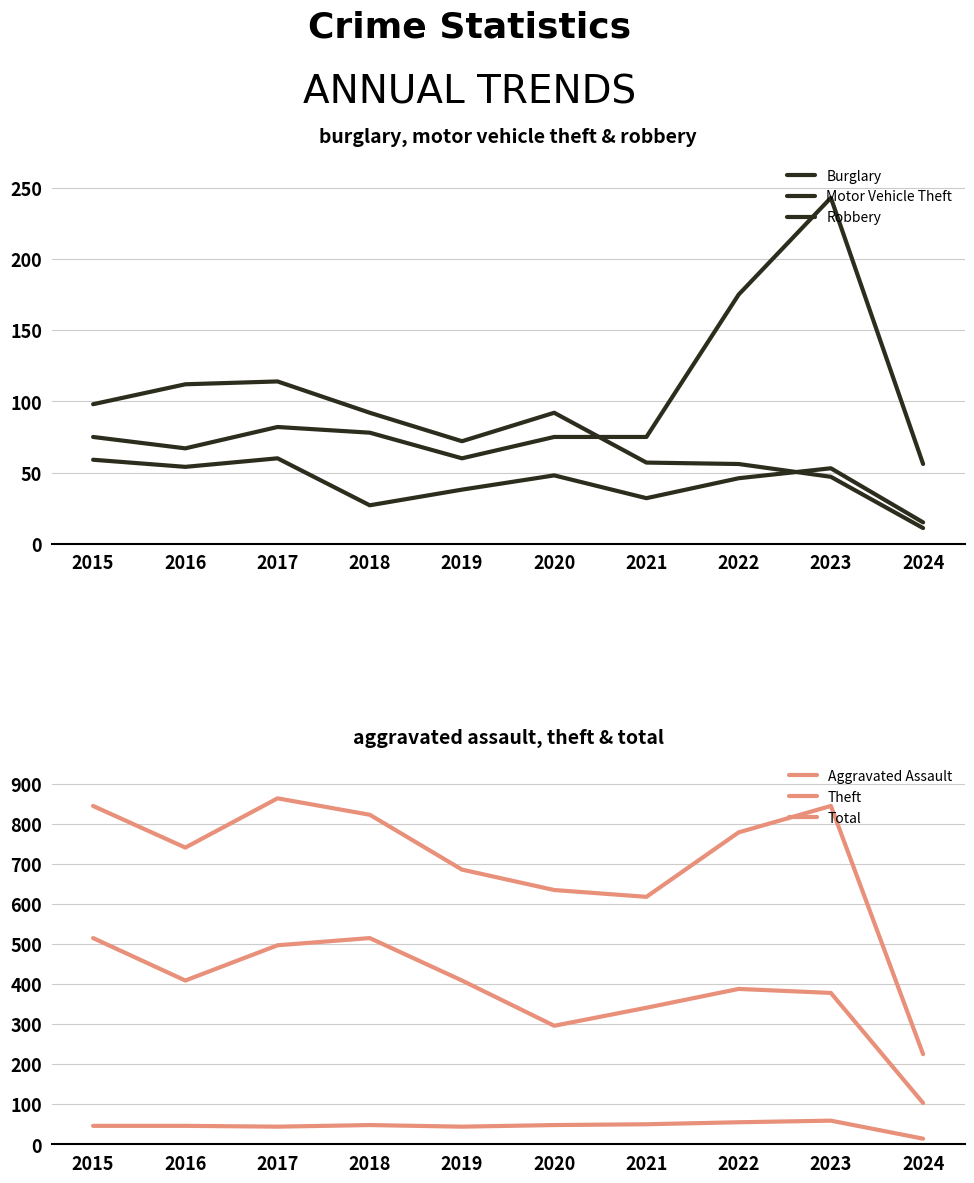

What is the value of the Total point at the 10th from the left?

225